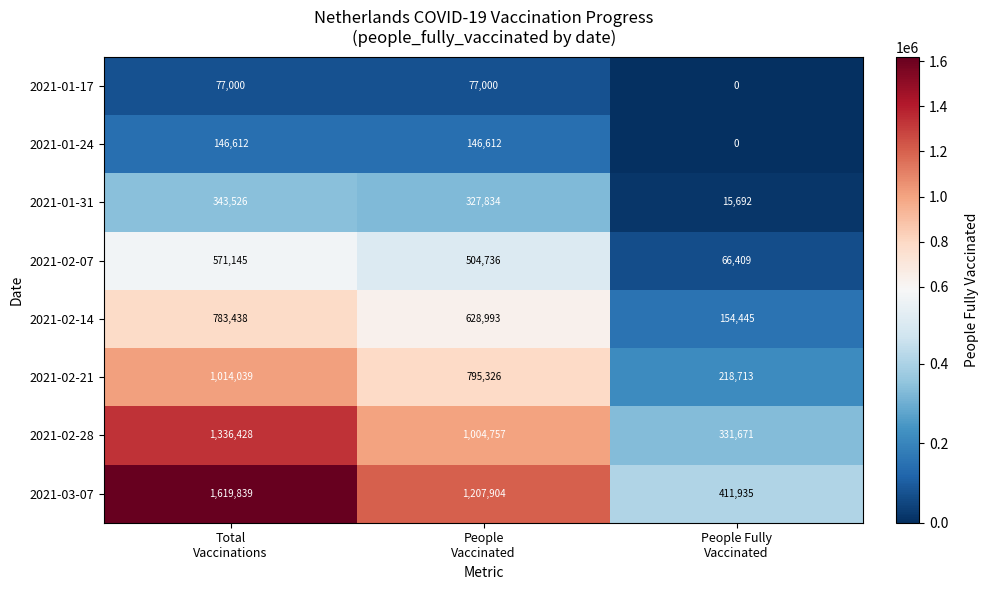

Which series has the largest range (max minus min)?

2021-03-07